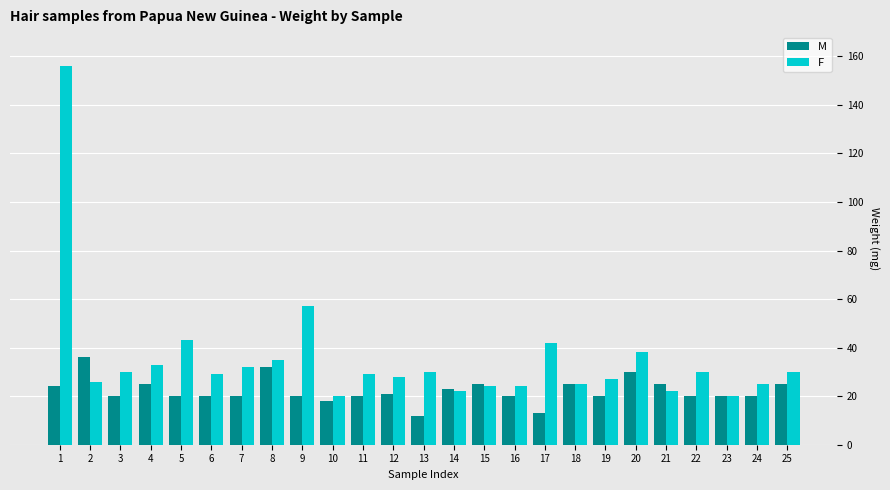

Rank the series at 3 from highest to lowest value.

F, M